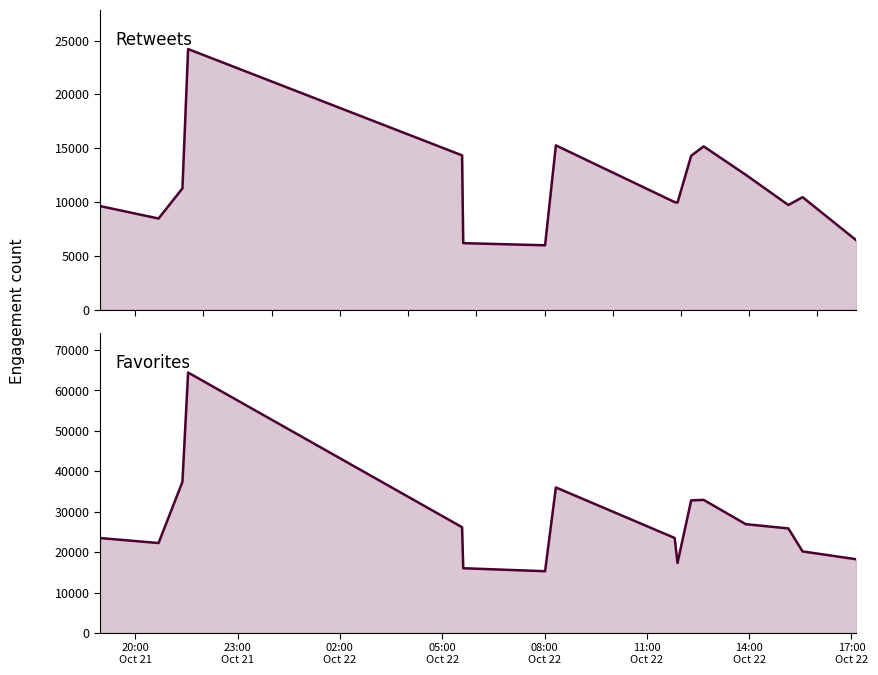

True or false: retweets and favorites cross at least once.

False